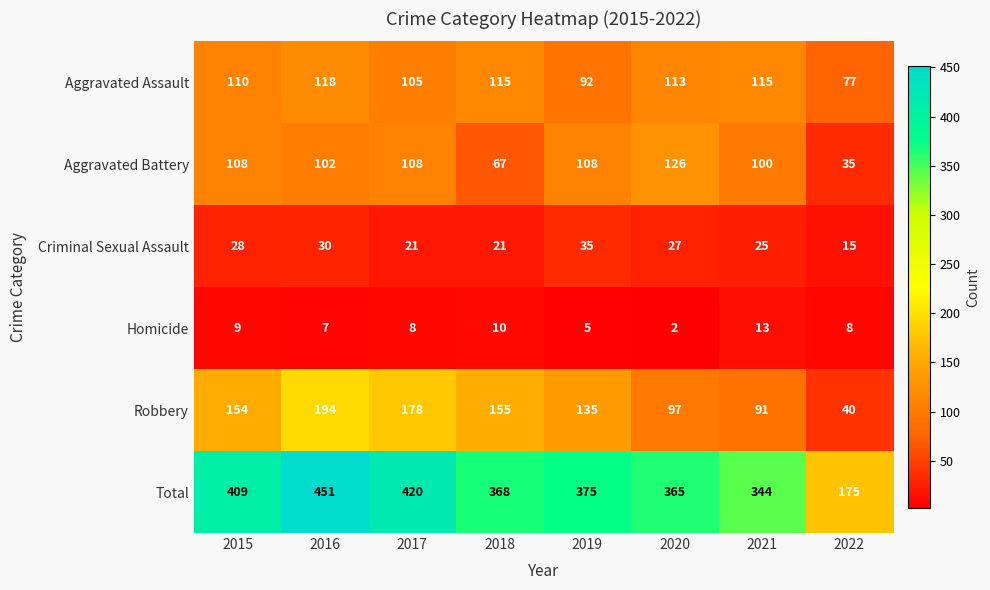

What is the sum of the Total values at 2016 and 2019?

826